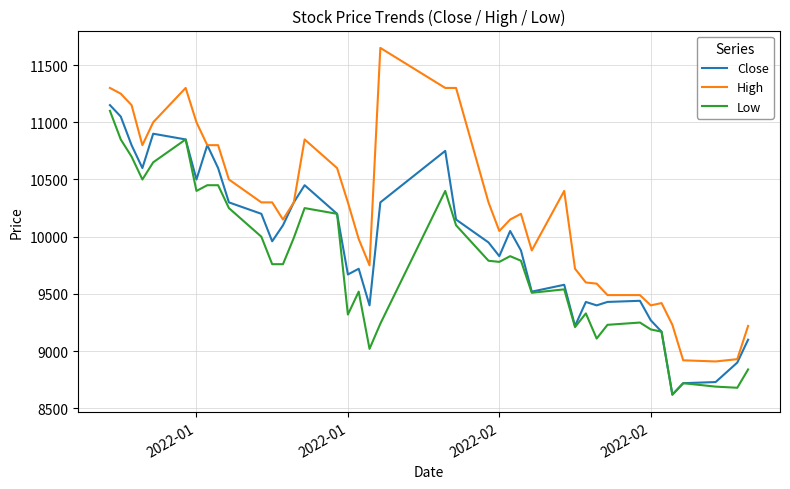

What is the smallest value displayed?

8620